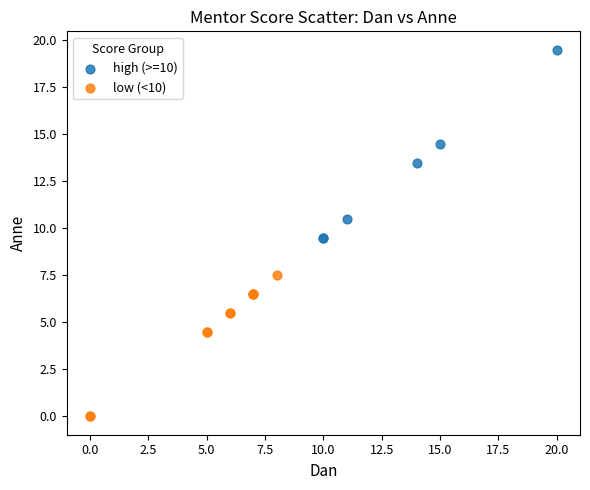

Which series reaches the minimum Y coordinate?

low (<10)